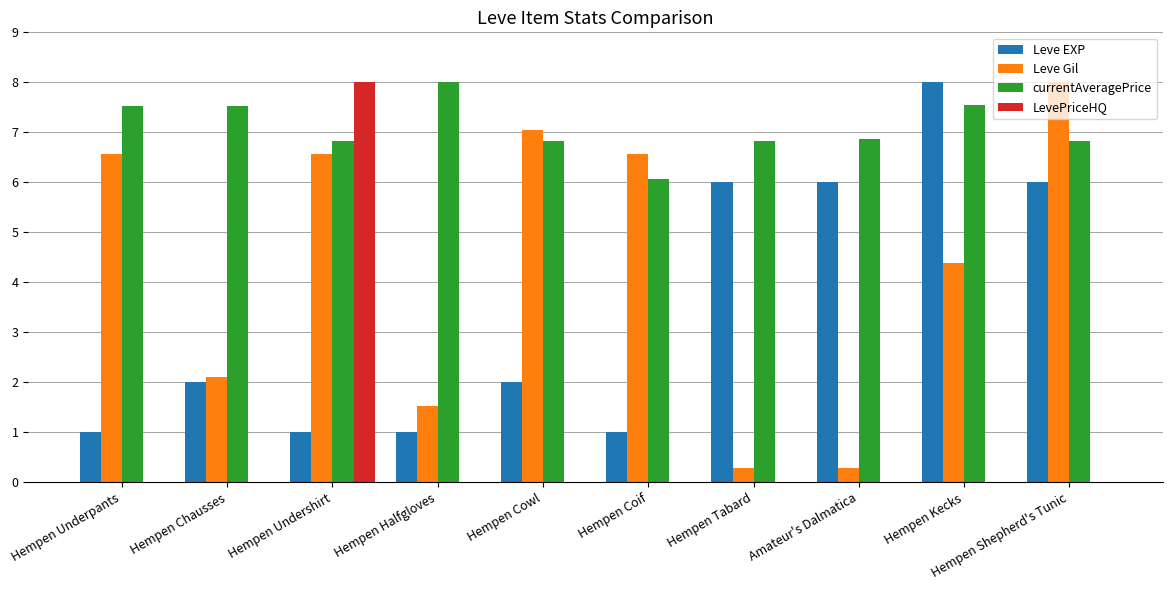

The value of Leve Gil at Hempen Undershirt is 9.8. True or false?

False